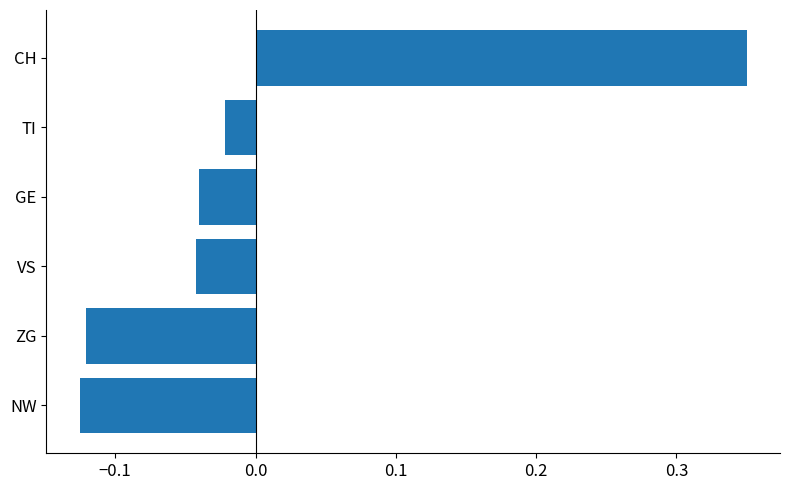

Which has a higher value, GE or CH?

CH